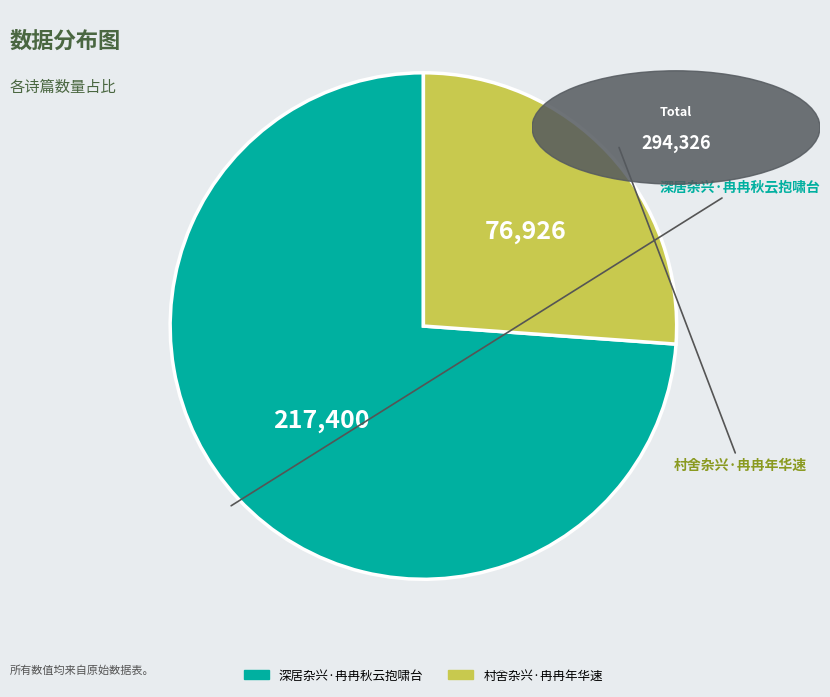

What is the change in value from 深居杂兴·冉冉秋云抱啸台 to 村舍杂兴·冉冉年华速?

-140474